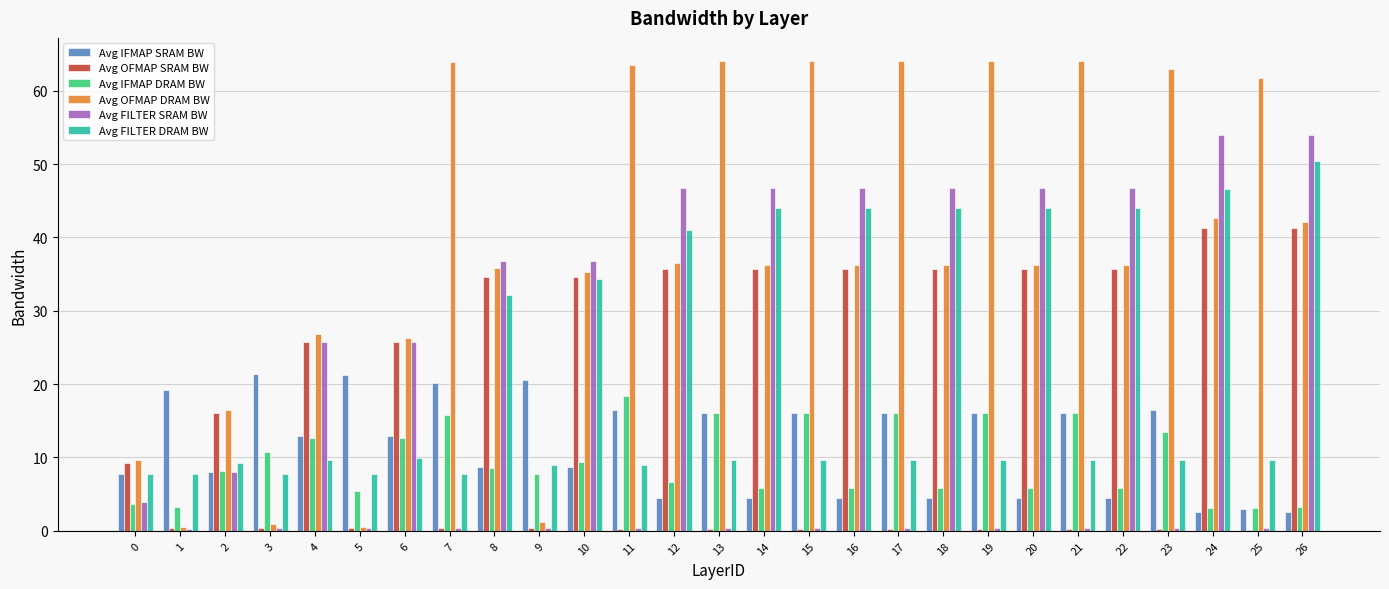

Which series has the largest total across all categories?

Avg OFMAP DRAM BW